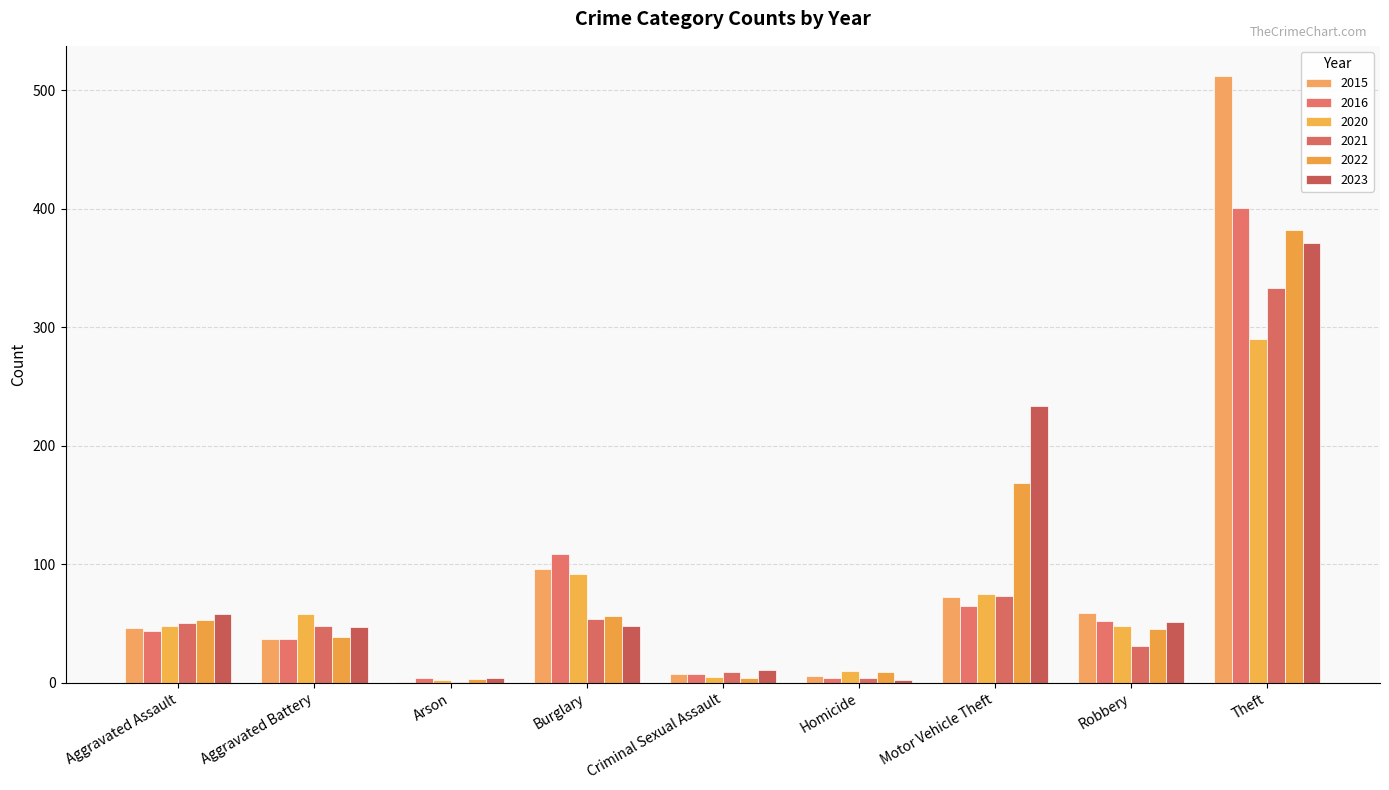

How many groups of bars are there?

9